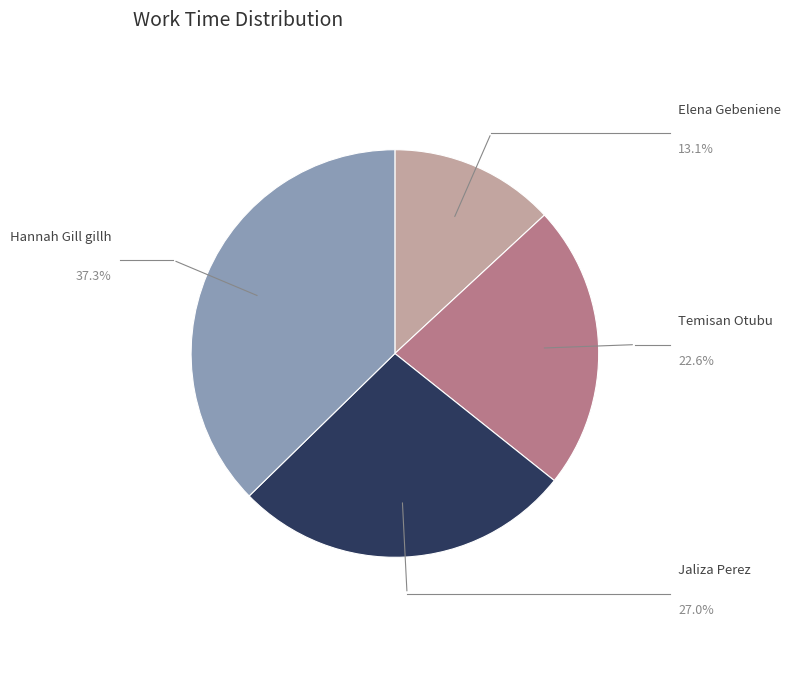

Rank the categories by value from highest to lowest.

Hannah Gill gillh, Jaliza Perez, Temisan Otubu, Elena Gebeniene